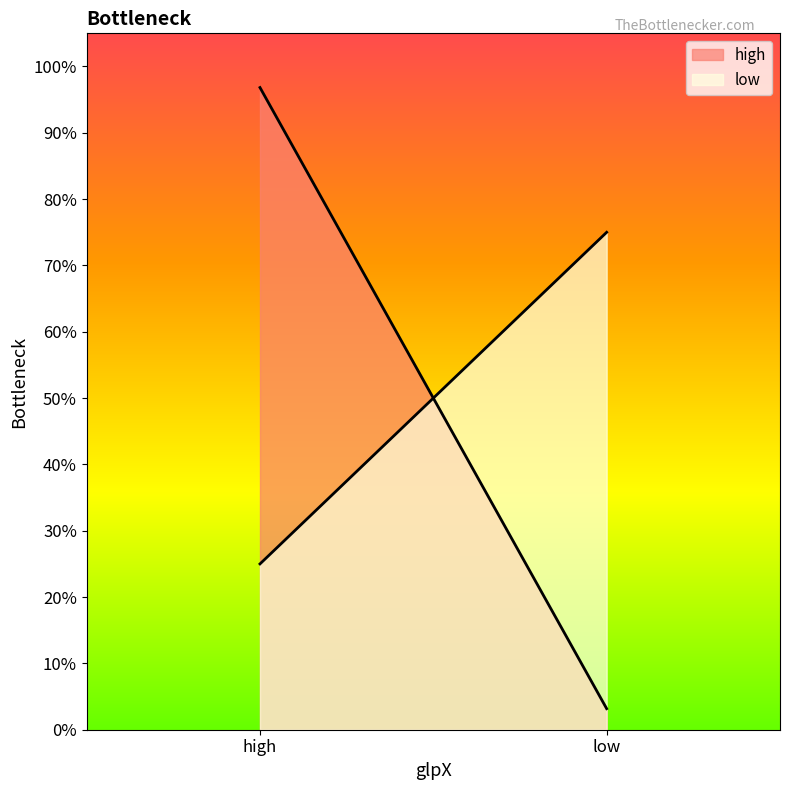

Which has a higher value, low or high?

high